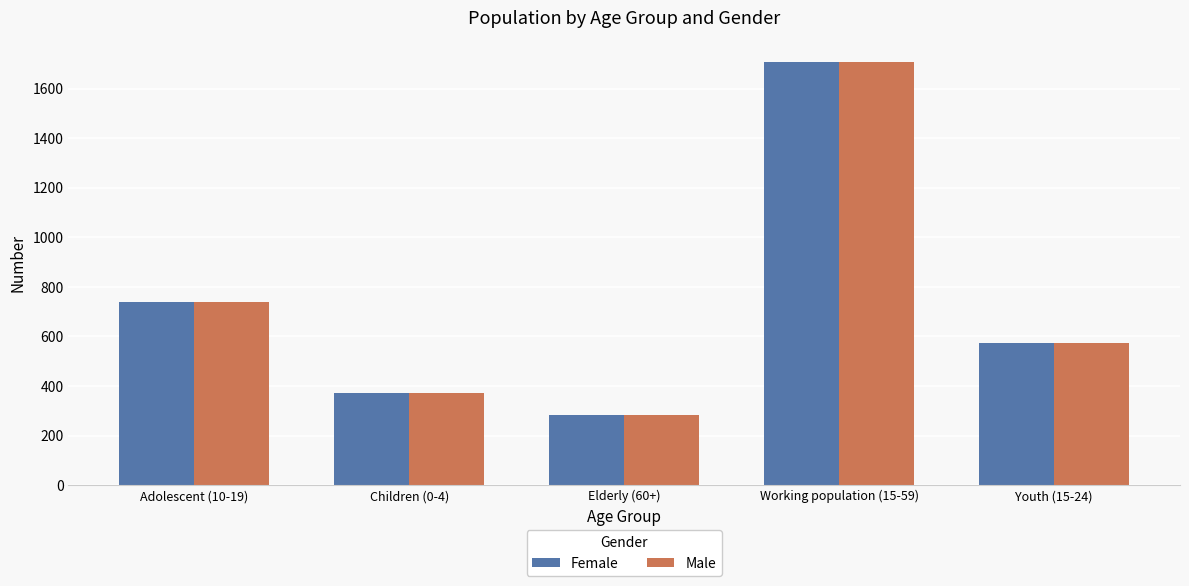

Which category has the highest value across all series?

Working population (15-59)